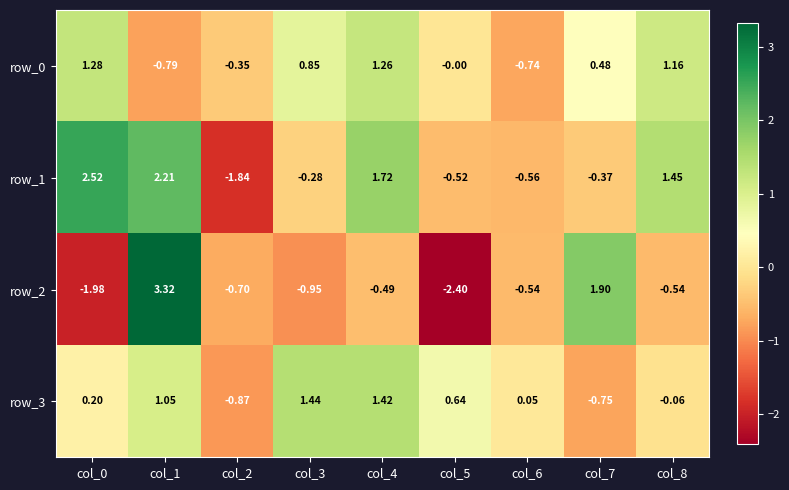

Which label corresponds to the largest value in the chart?

col_1